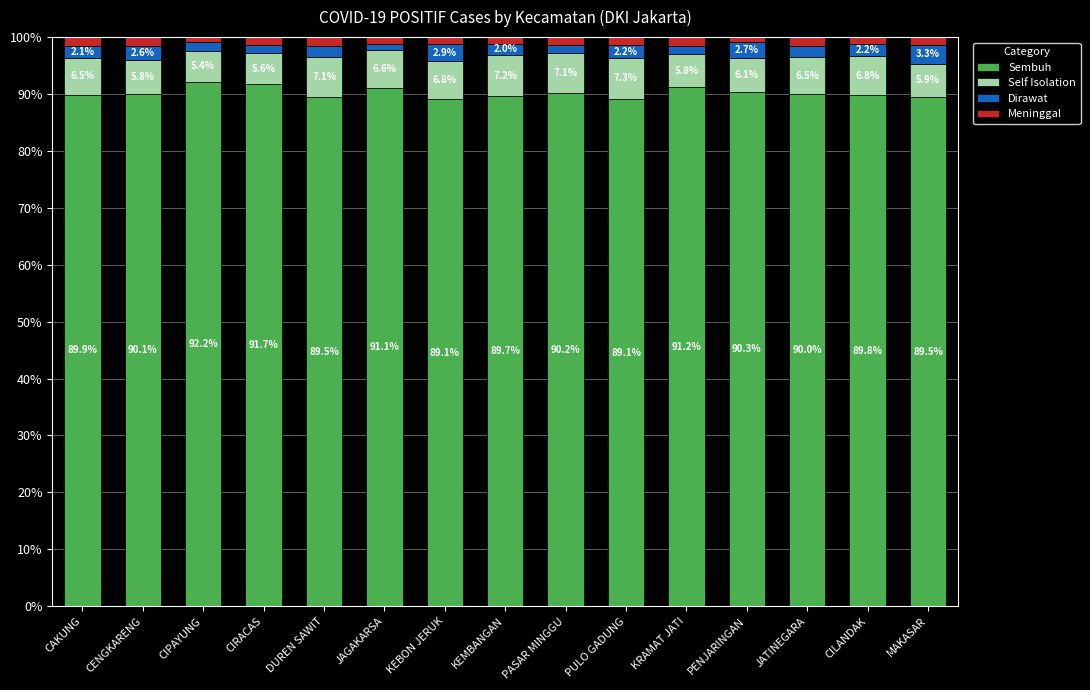

Count the number of data series in this chart.

4